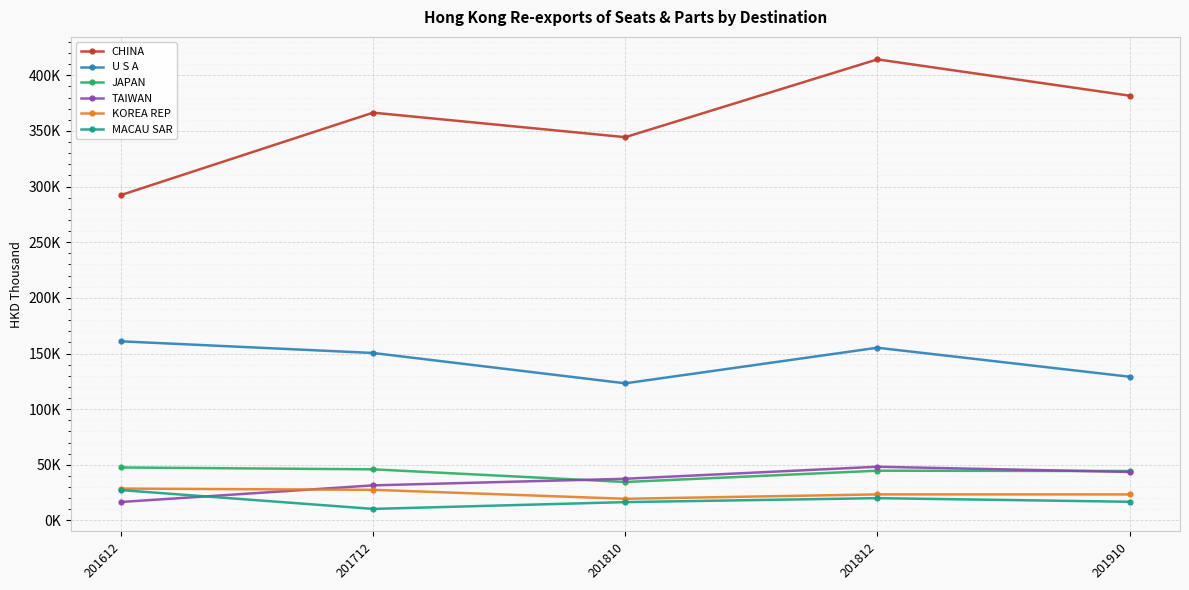

Is it true that JAPAN equals 71822.6 at 201812?

False